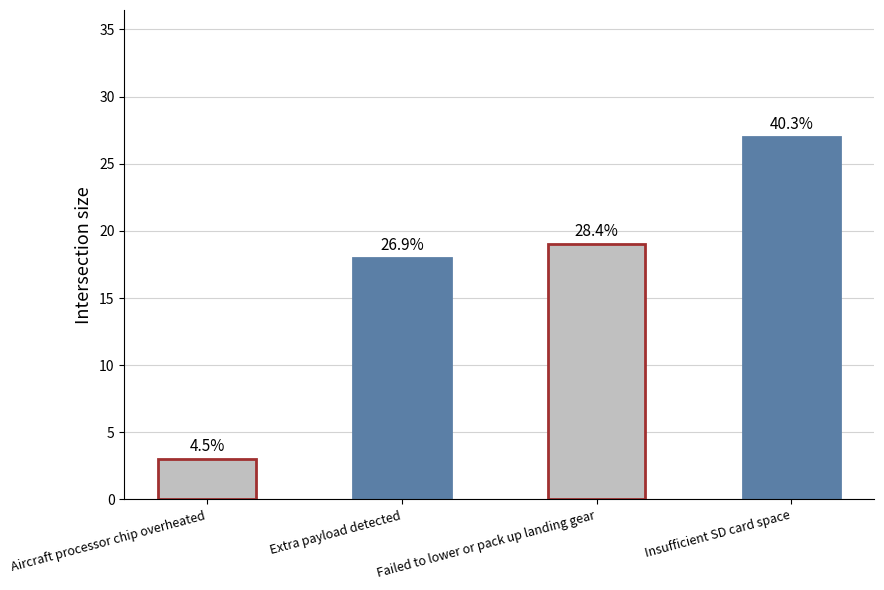

What is the sum of all values?

67